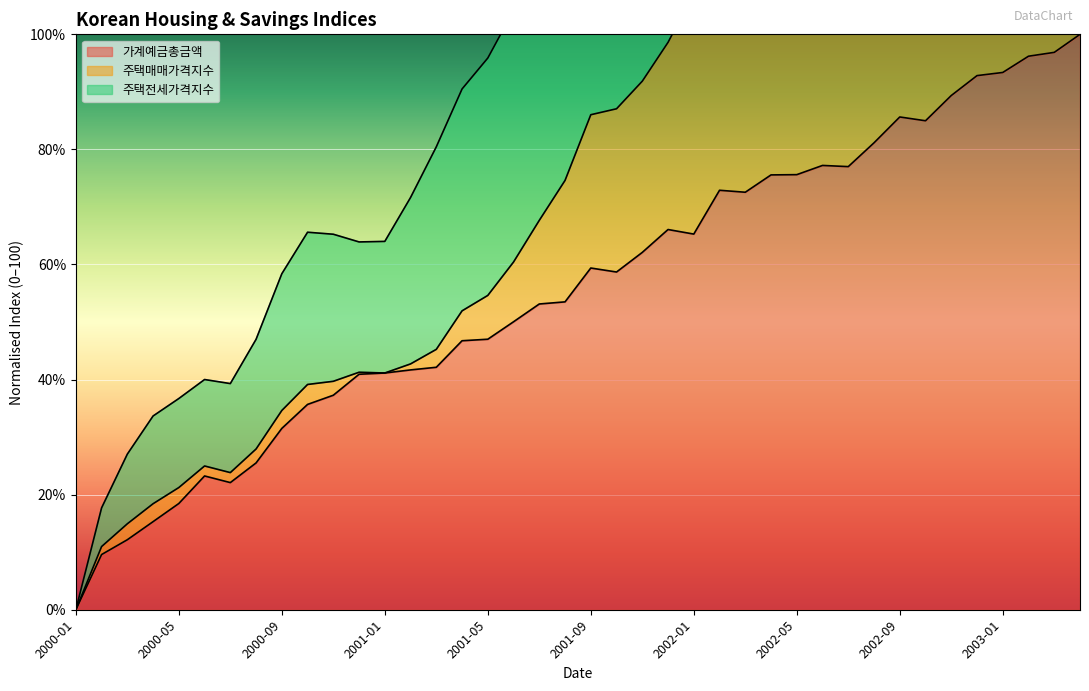

True or false: 가계예금총금액 and 주택매매가격지수 cross at least once.

False